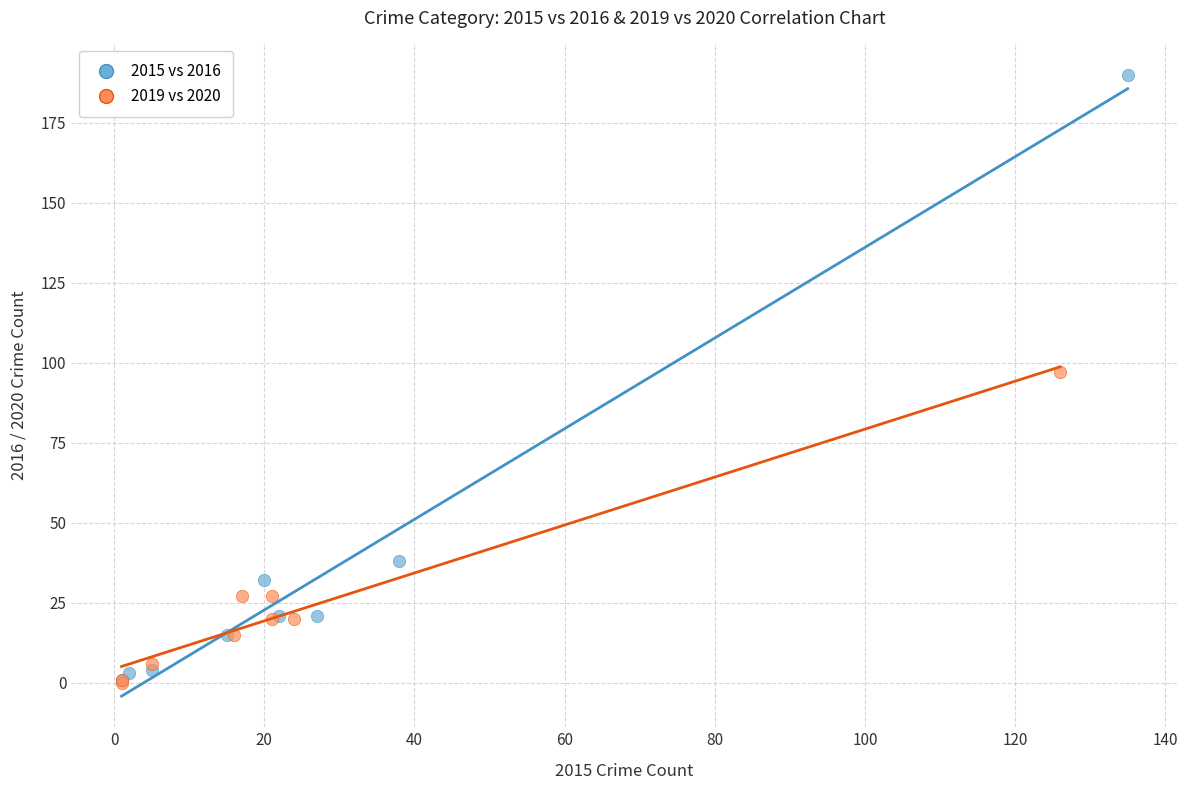

Which series contains the highest Y value?

2015 vs 2016